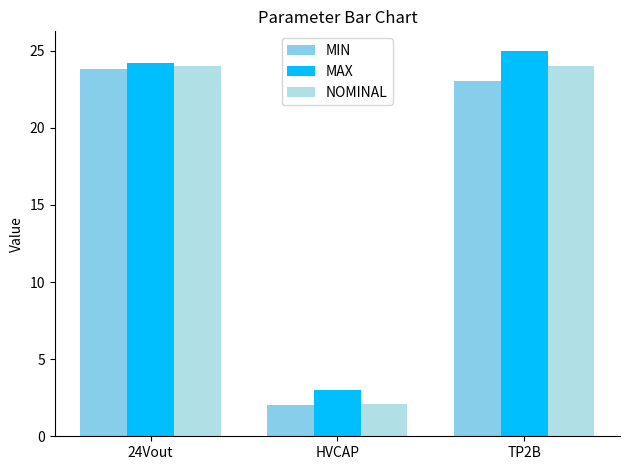

What is the spread (max minus min) of values at HVCAP?

1.0